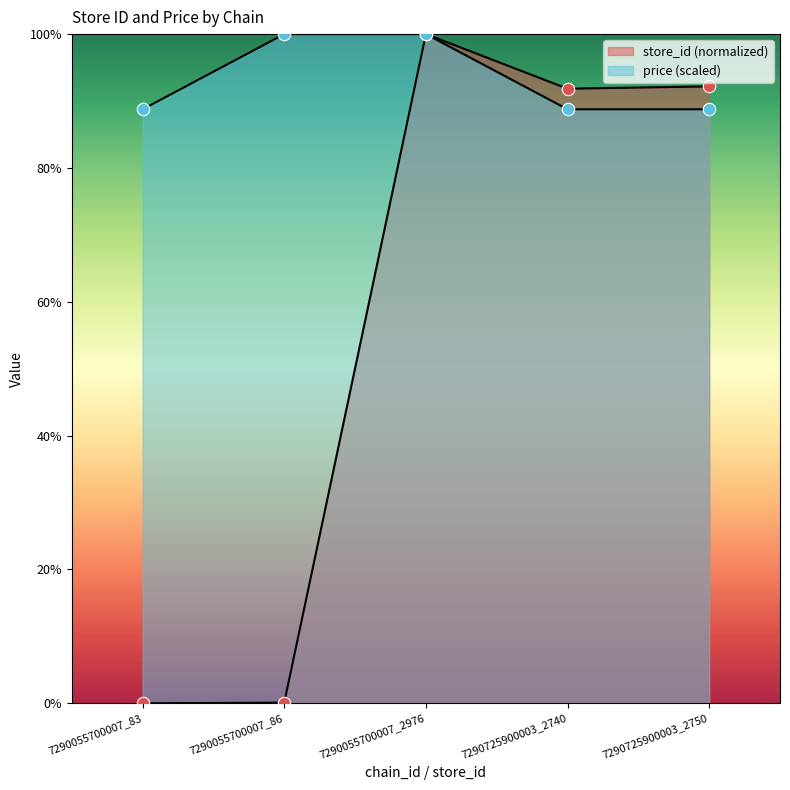

Which series reaches the minimum Y coordinate?

store_id